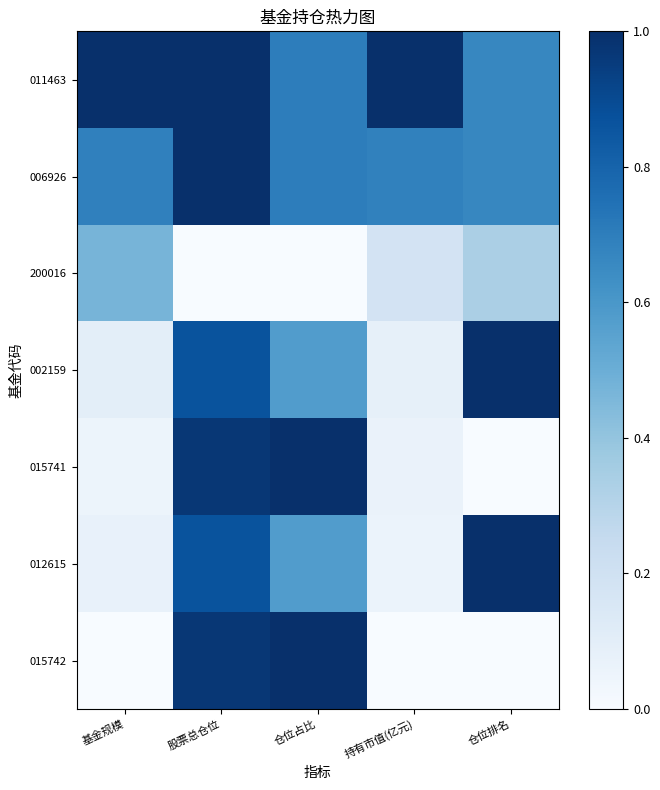

Reading right to left, transcribe all the data shown in this chart.

011463: 仓位排名=0.7	持有市值(亿元)=1.0	仓位占比=0.7	股票总仓位=1.0	基金规模=1.0
006926: 仓位排名=0.7	持有市值(亿元)=0.7	仓位占比=0.7	股票总仓位=1.0	基金规模=0.7
200016: 仓位排名=0.3	持有市值(亿元)=0.2	仓位占比=0.0	股票总仓位=0.0	基金规模=0.5
002159: 仓位排名=1.0	持有市值(亿元)=0.1	仓位占比=0.6	股票总仓位=0.9	基金规模=0.1
015741: 仓位排名=0.0	持有市值(亿元)=0.1	仓位占比=1.0	股票总仓位=1.0	基金规模=0.1
012615: 仓位排名=1.0	持有市值(亿元)=0.1	仓位占比=0.6	股票总仓位=0.9	基金规模=0.1
015742: 仓位排名=0.0	持有市值(亿元)=0.0	仓位占比=1.0	股票总仓位=1.0	基金规模=0.0